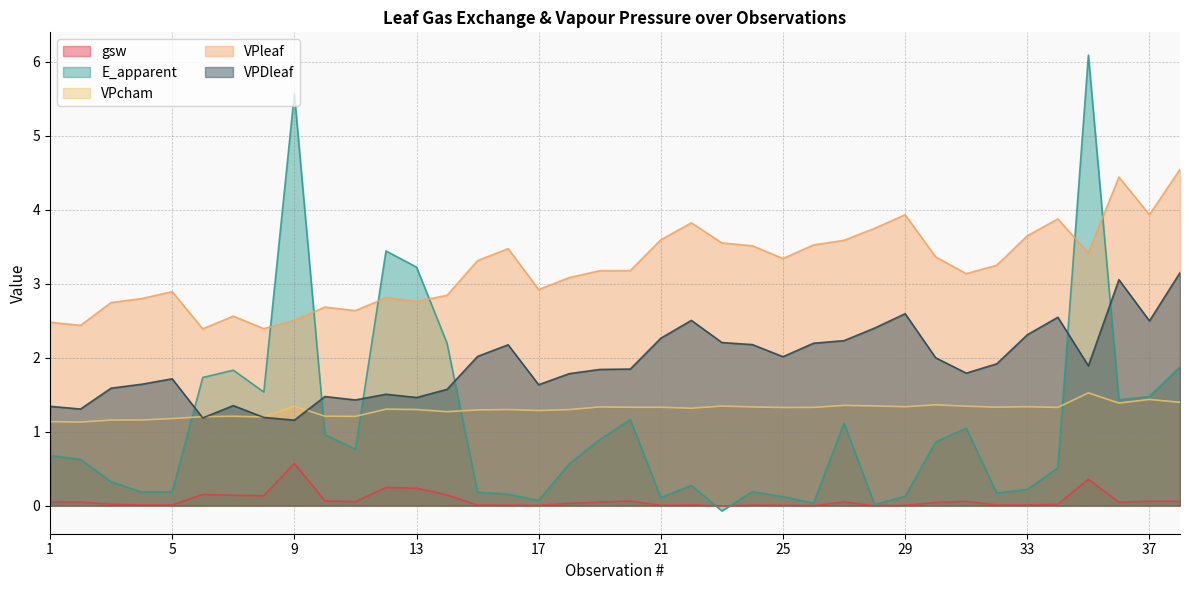

The value of gsw at 23 is -0.0. True or false?

False